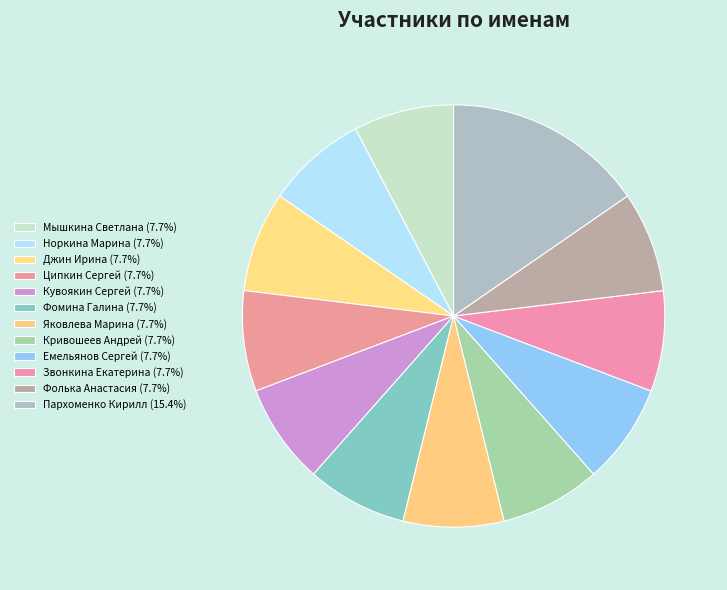

The Емельянов Сергей slice represents 19% of the pie. True or false?

False